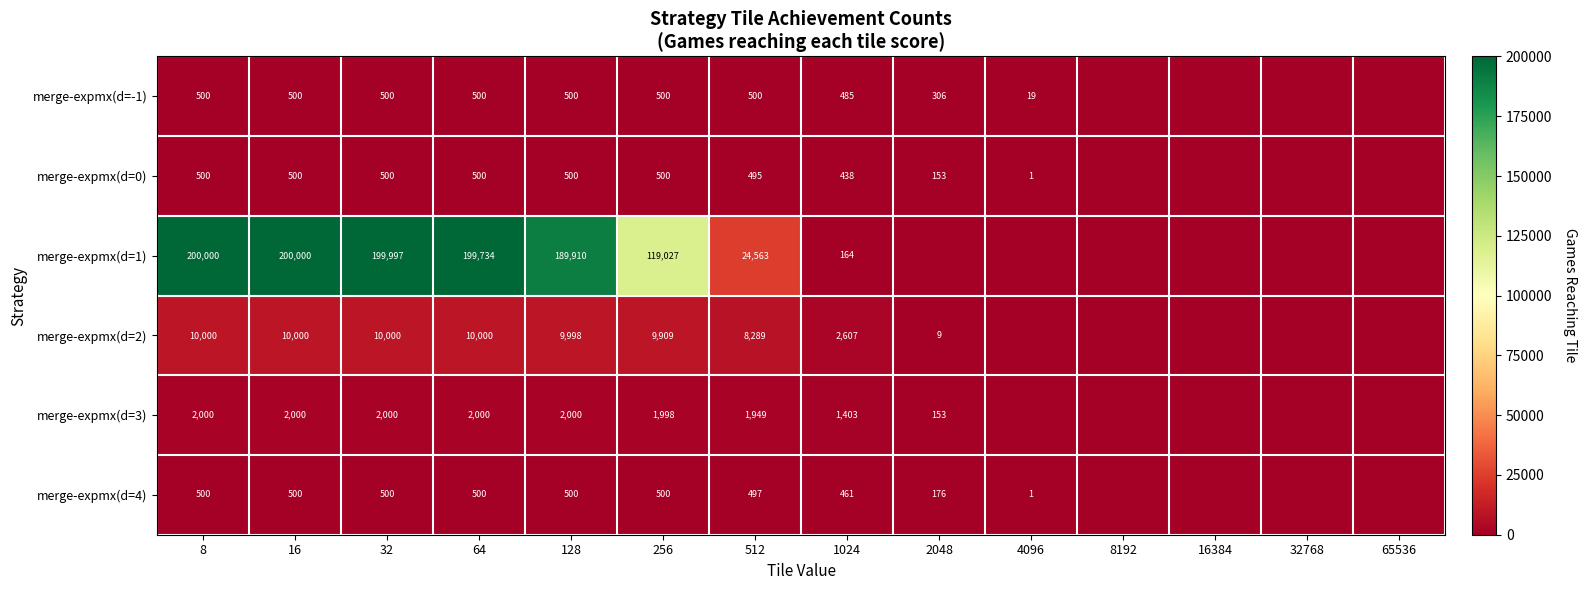

What is the maximum value shown in the chart?

200000